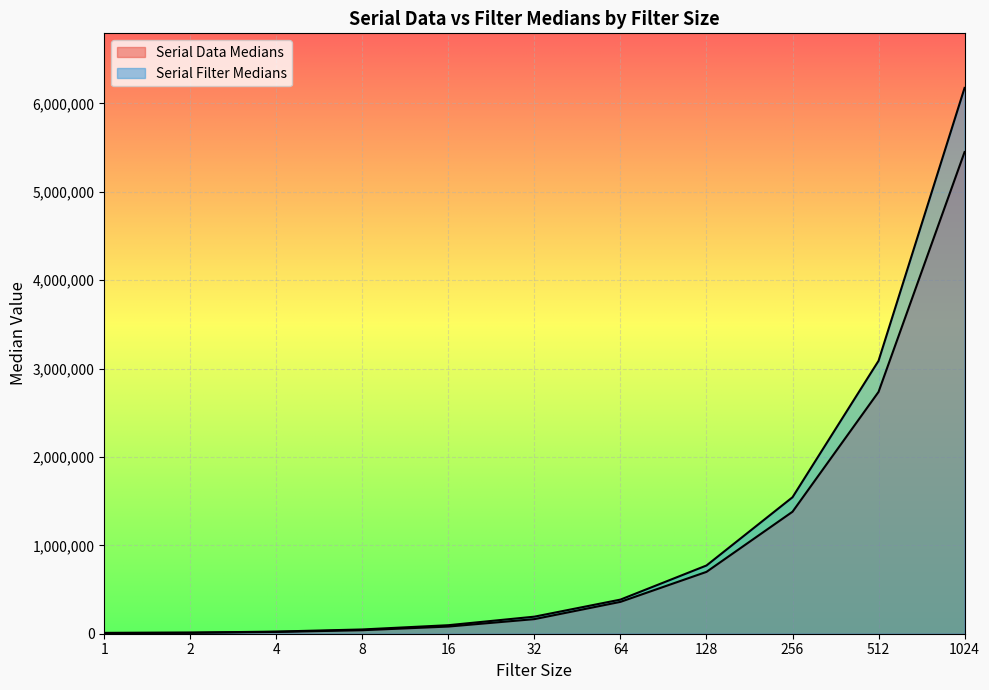

How many data points in Serial Filter Medians are less than 192976?

5